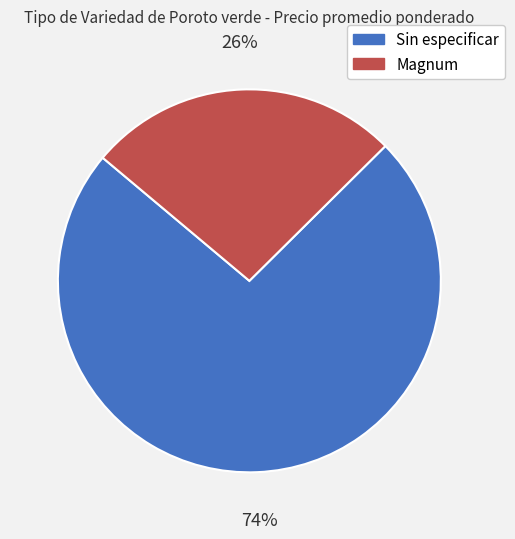

Is there any slice that represents more than half of the pie?

Yes